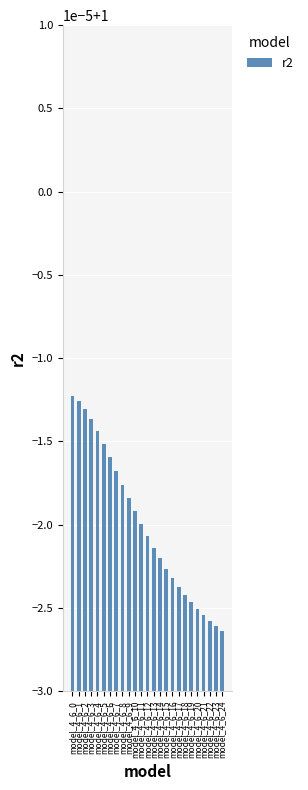

Between model_4_6_12 and model_4_6_17, which is larger?

model_4_6_12